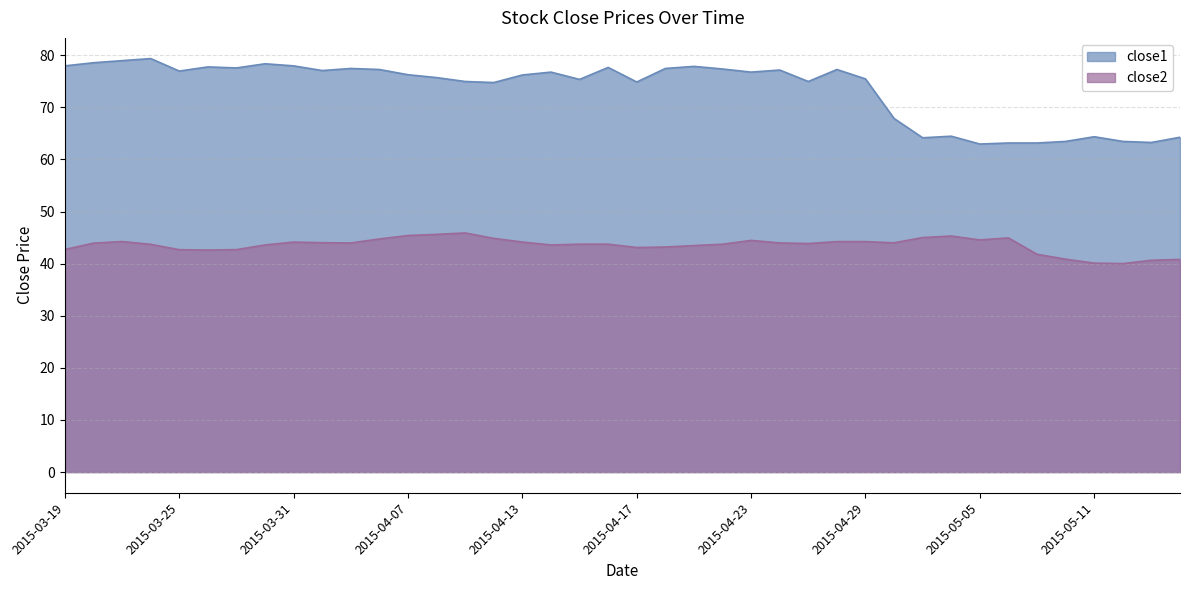

What is the total value across all series at 2015-04-20?

120.6